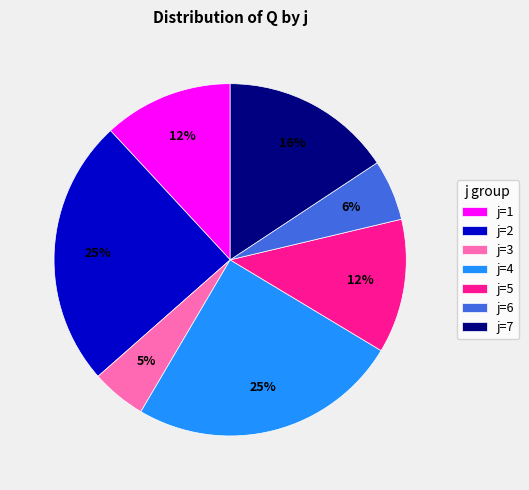

How many segments does this pie chart have?

7